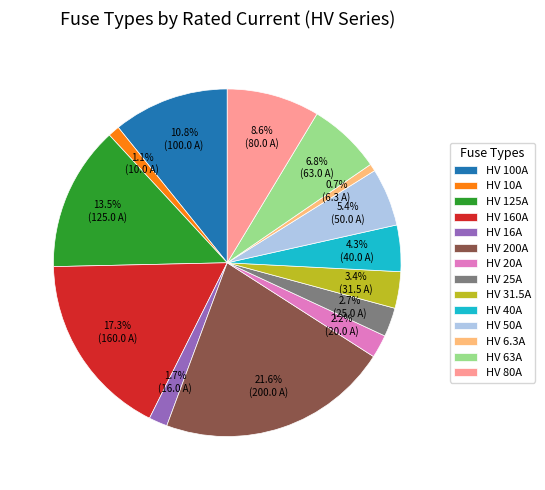

Does any single category account for the majority?

No